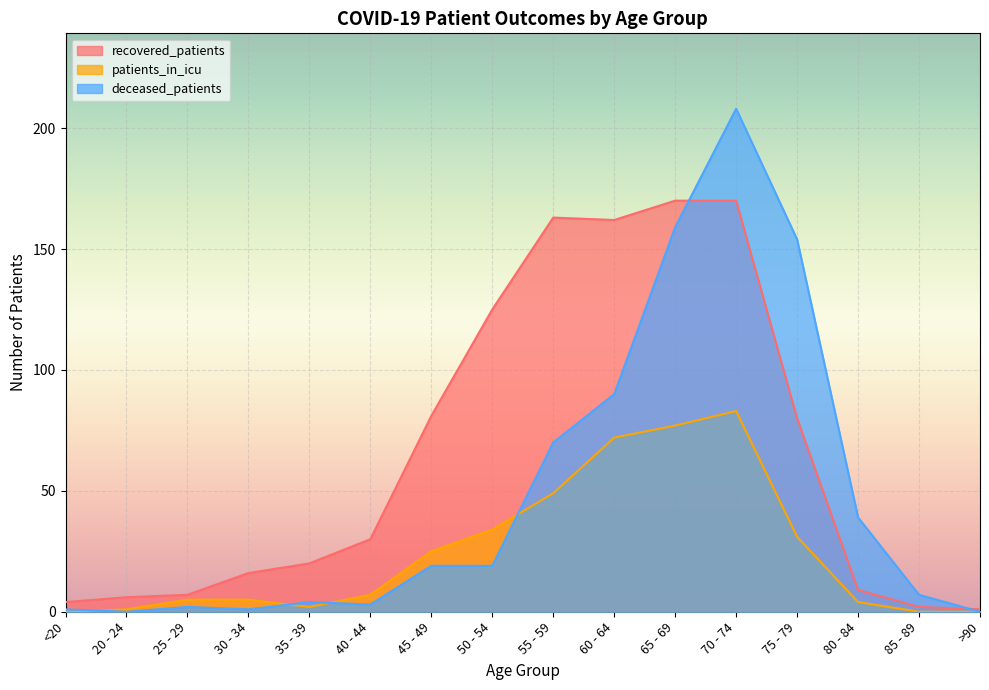

At how many categories does at least one series exceed 169?

2